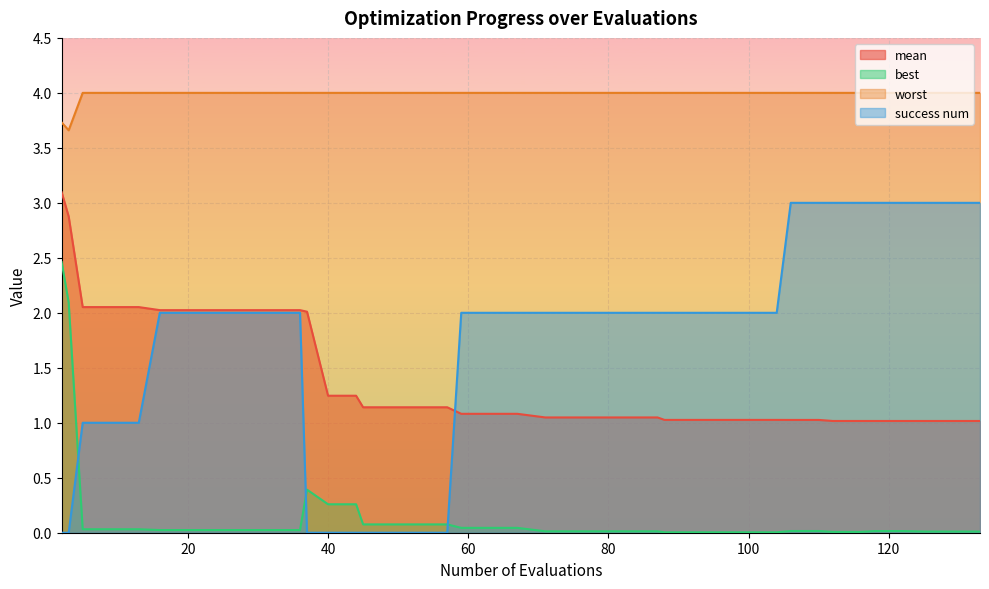

Rank the series at 57 from lowest to highest value.

success num, best, mean, worst